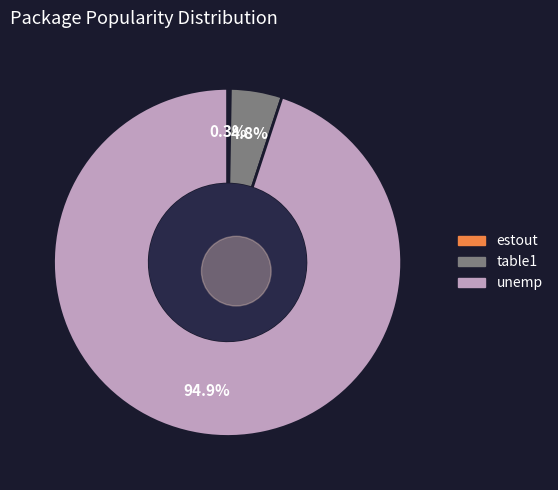

How many slices are in this pie chart?

3